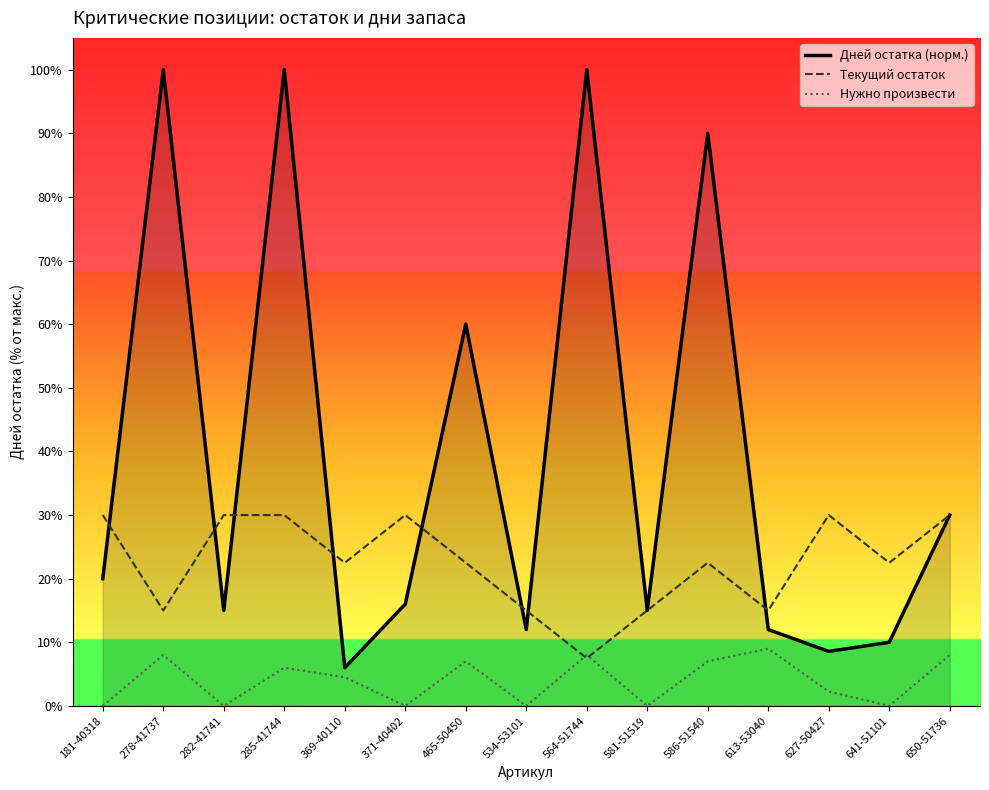

The value of Текущий остаток at 586-51540 is 14.4. True or false?

False